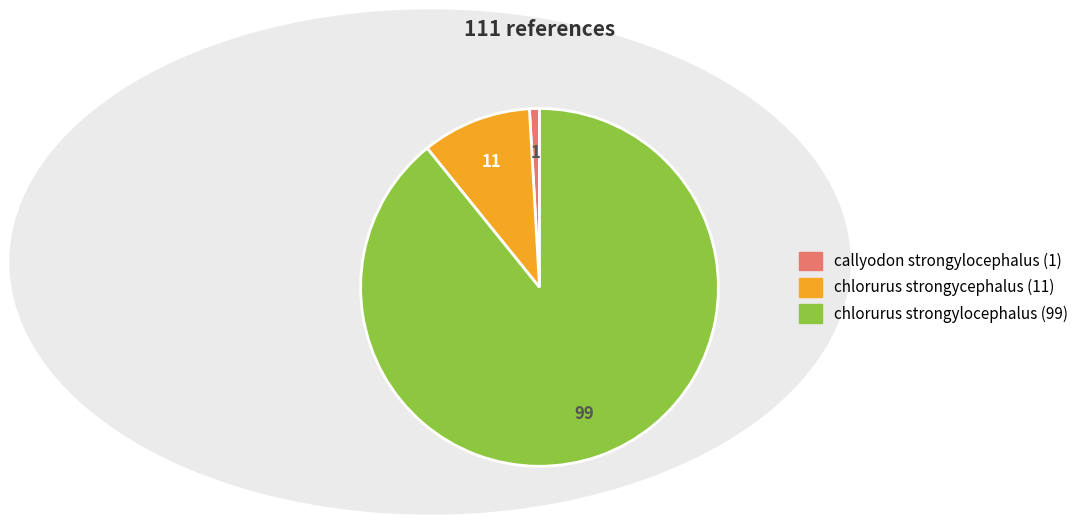

Is there any slice that represents more than half of the pie?

Yes